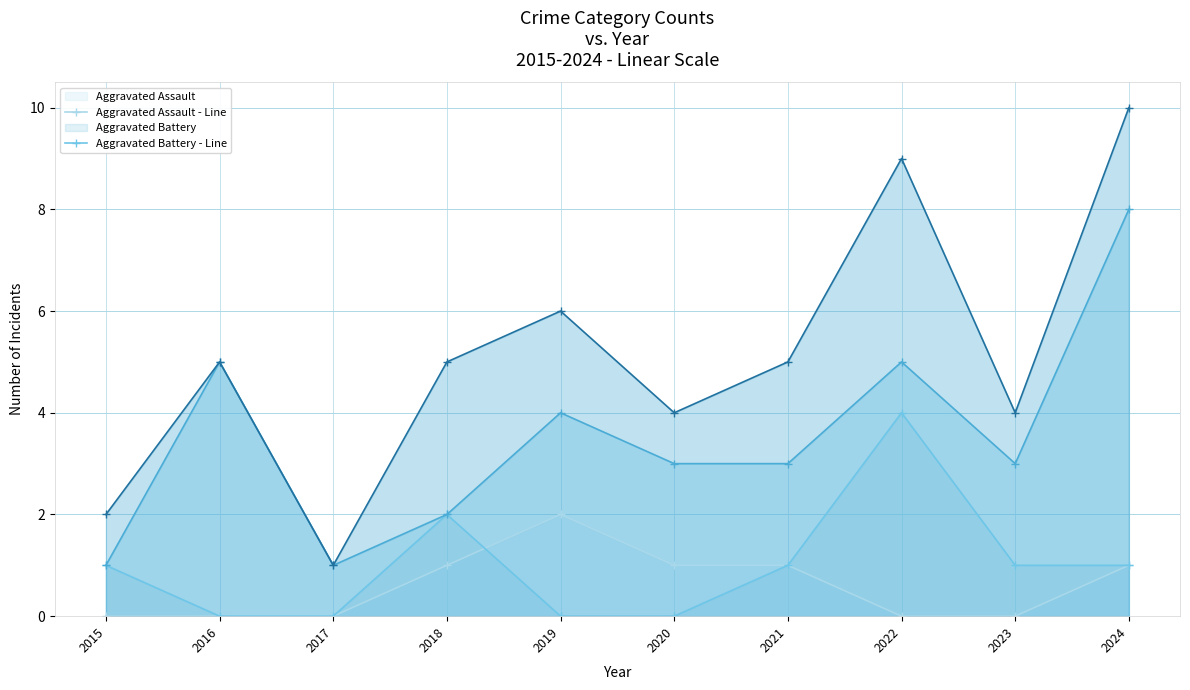

Which series has the largest total across all categories?

Total - Line